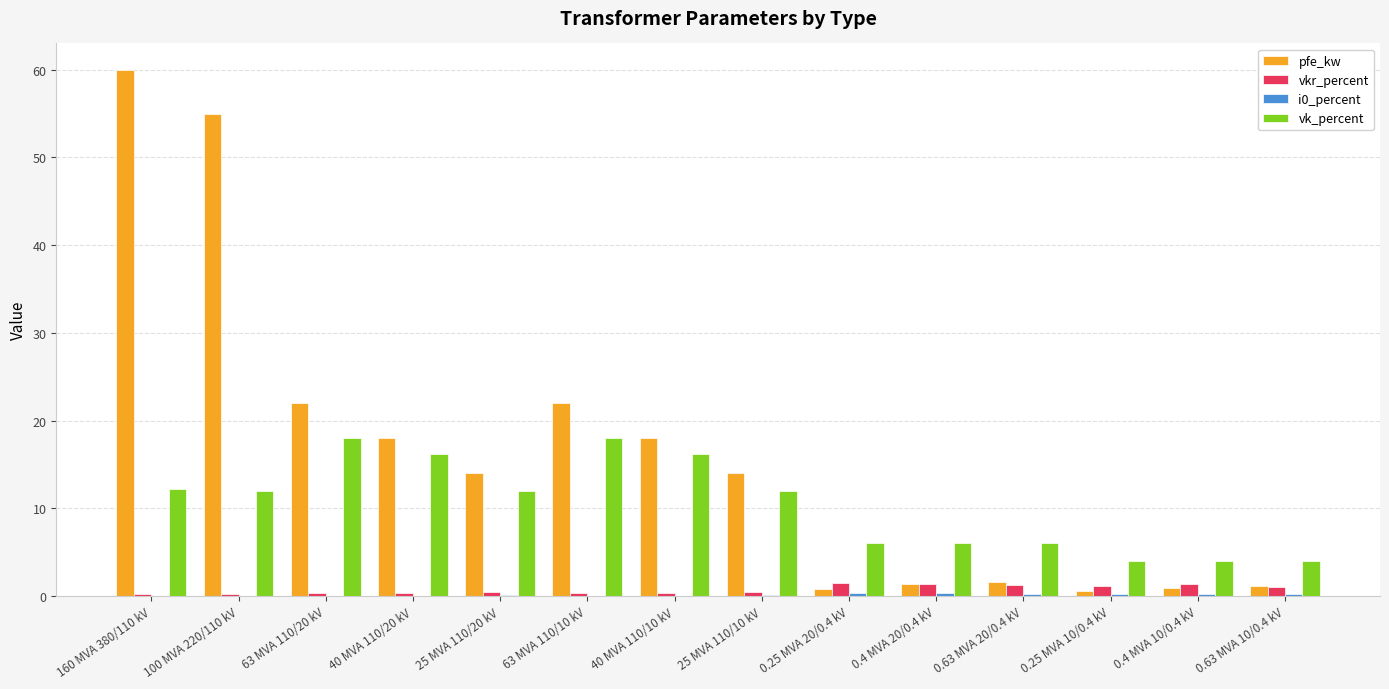

The value of vk_percent at 40 MVA 110/20 kV is 21.2. True or false?

False